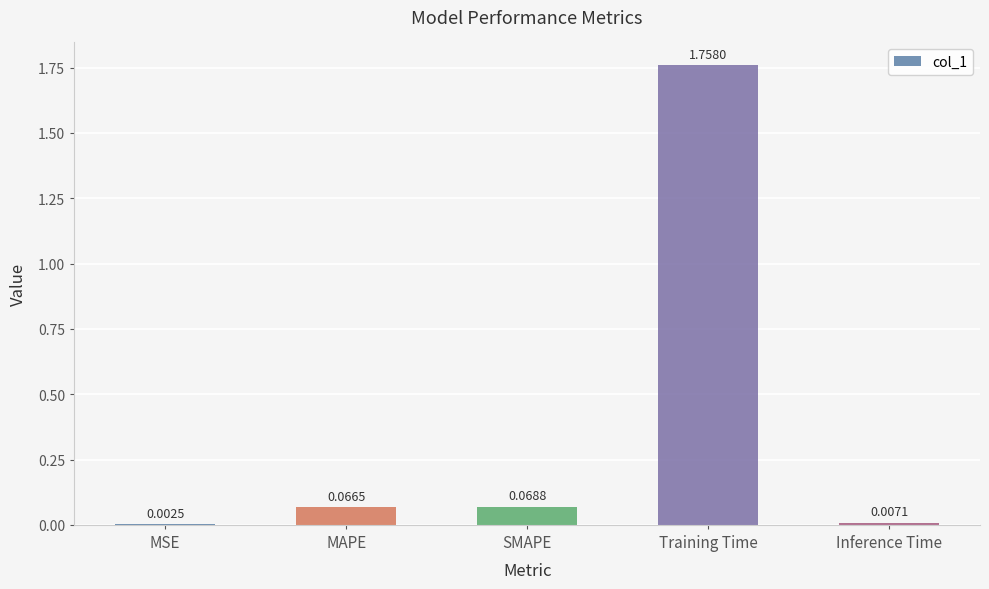

What is the sum of all values?

1.9